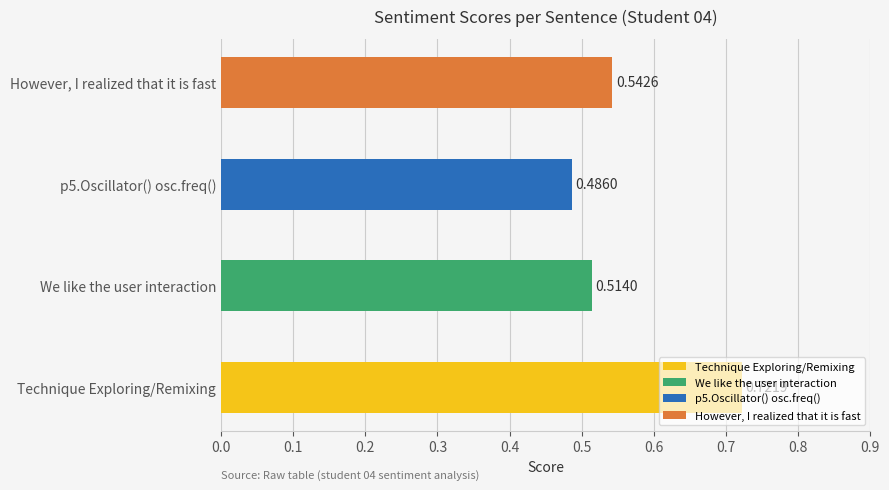

How many values are between 0 and 1?

4